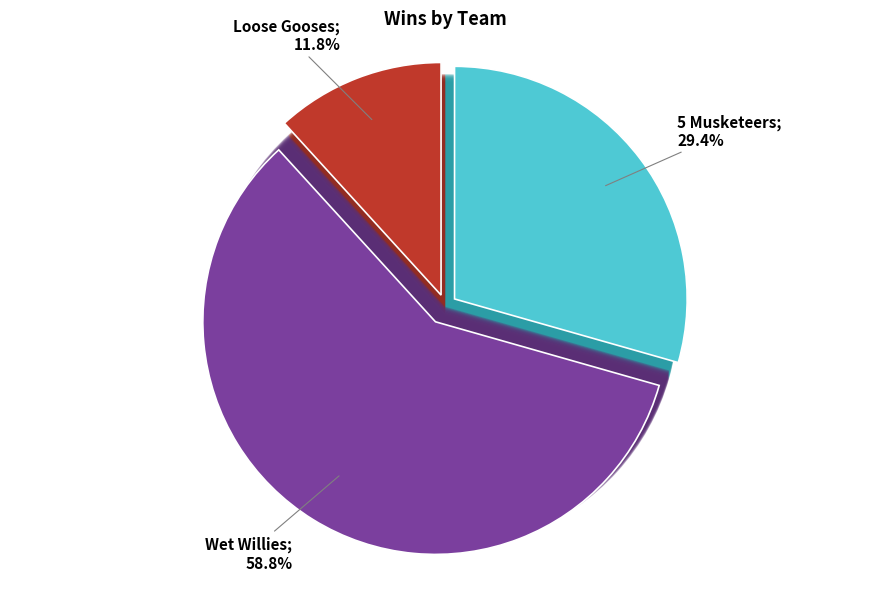

To the nearest percent, what is the difference between the largest and smallest slice percentages?

47%